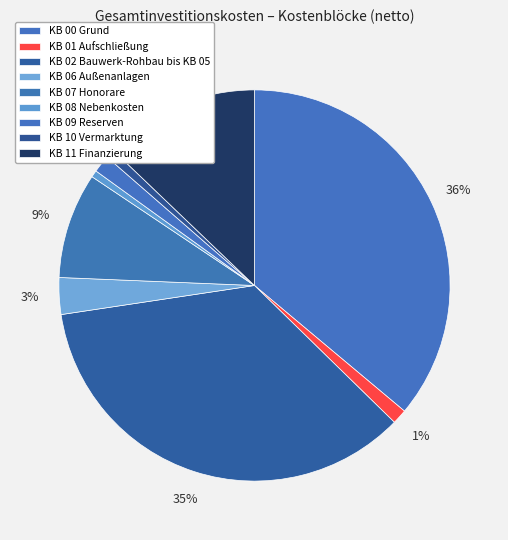

The KB 11 Finanzierung slice represents 1% of the pie. True or false?

False